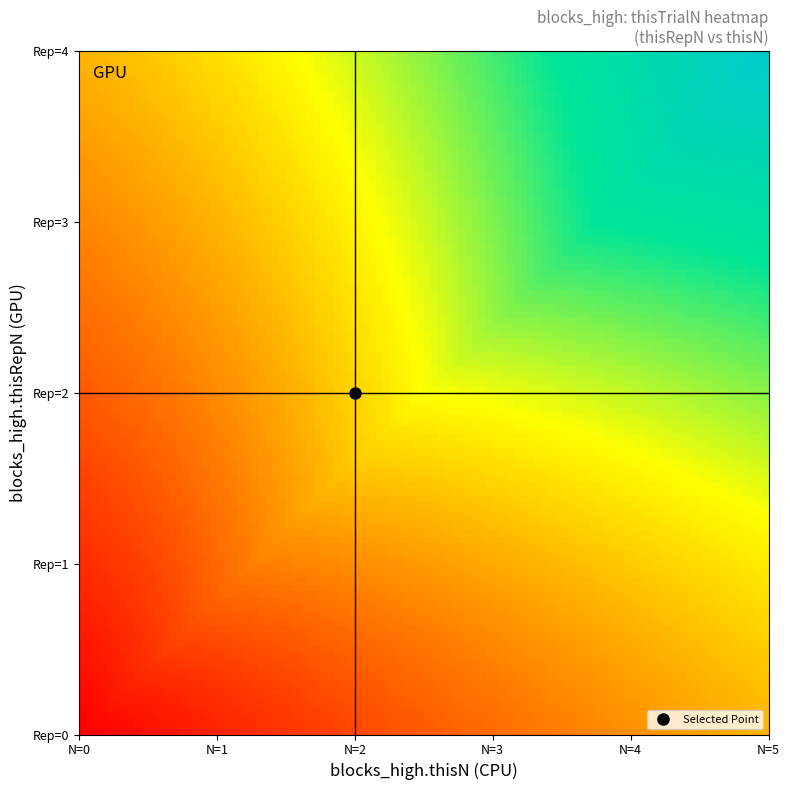

Rank the series by their maximum value, from highest to lowest.

4, 3, 2, 1, 0